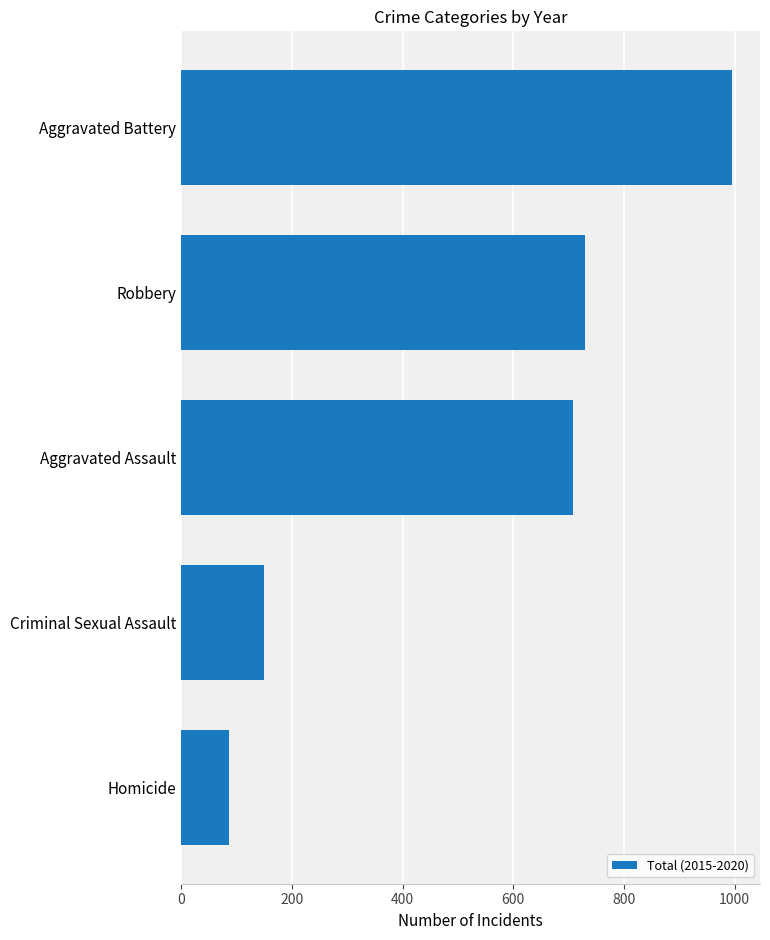

What is the difference between the second highest and second lowest values?

580